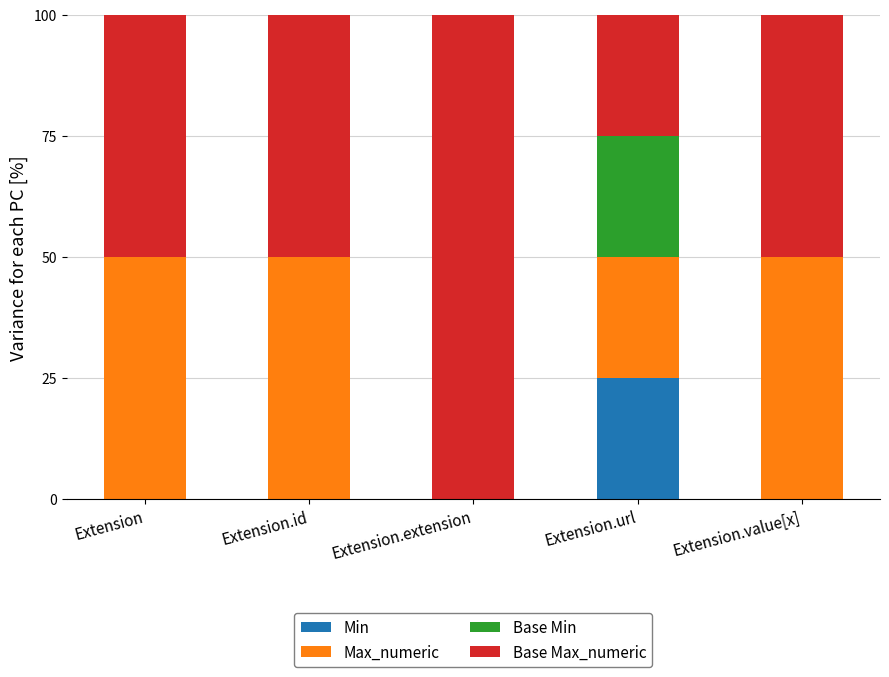

The value of Min at Extension.extension is 0. True or false?

True